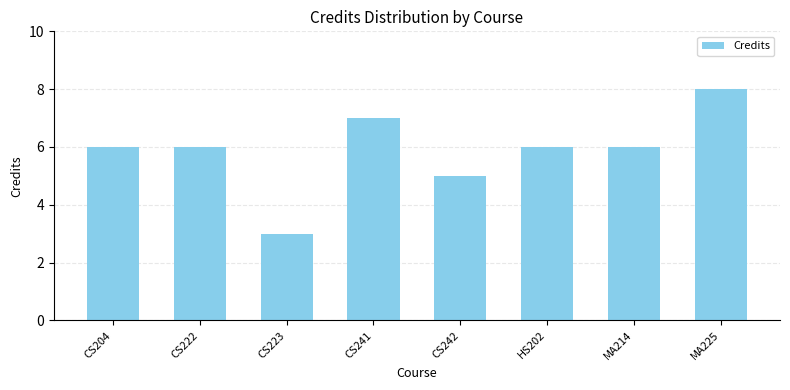

What is the value of the 2nd bar from the left?

6